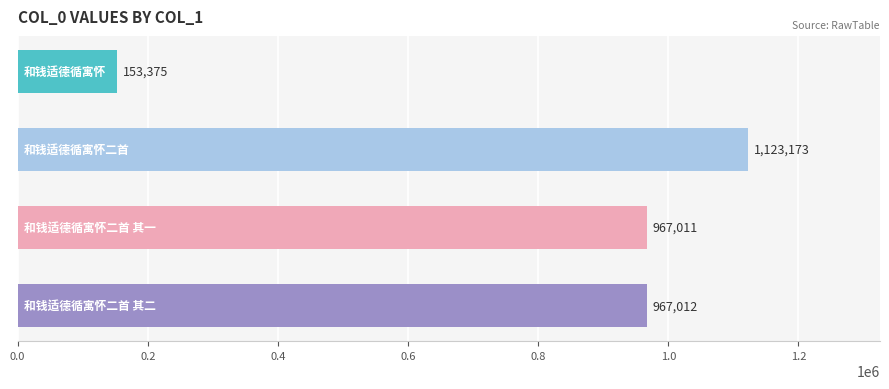

What is the sum of all values?

3210571